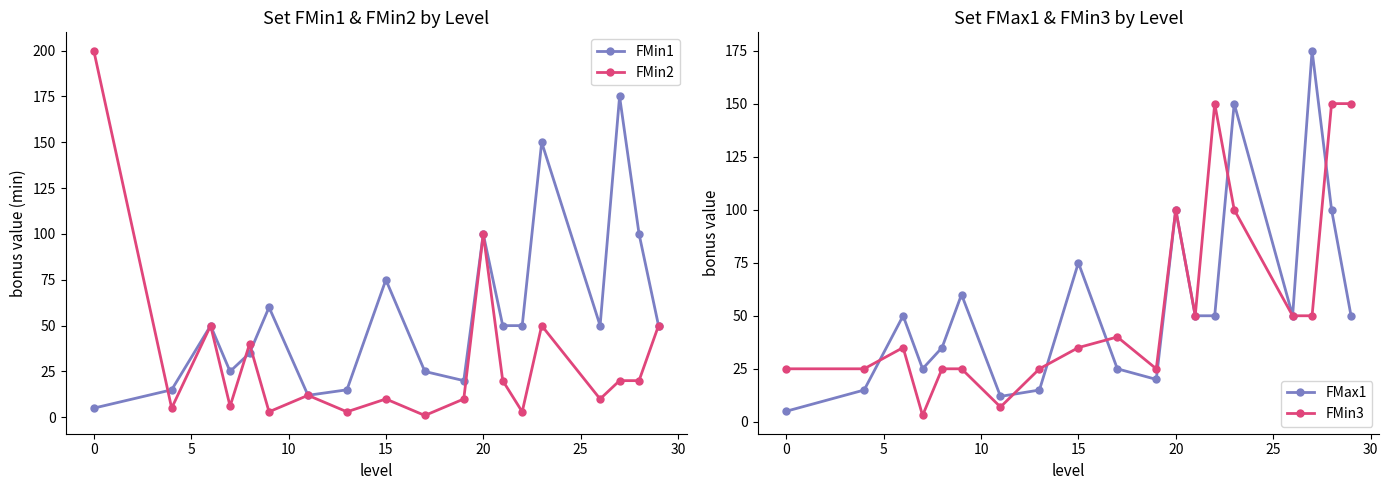

What is the average value of the FMin2 series?

32